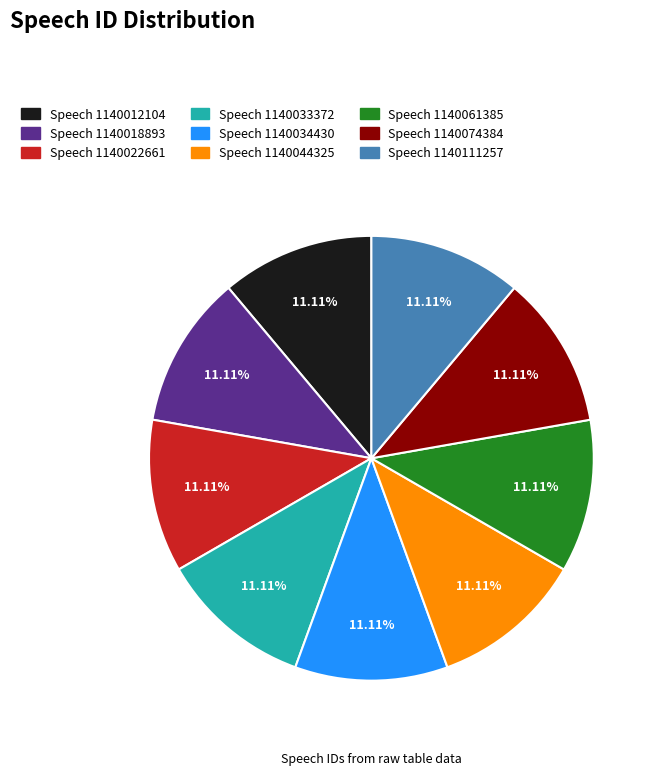

To the nearest percent, what is the average slice percentage?

11%